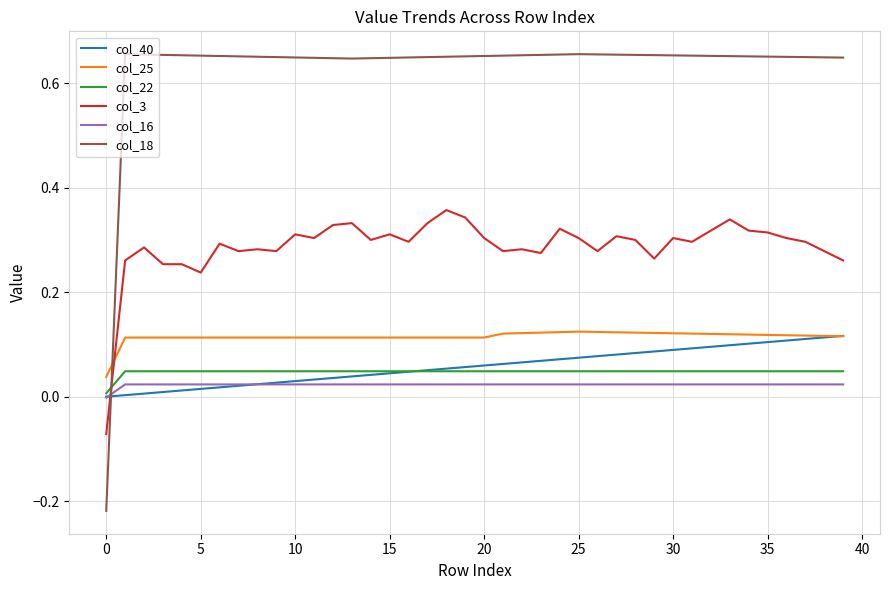

Which series has the largest range (max minus min)?

col_18